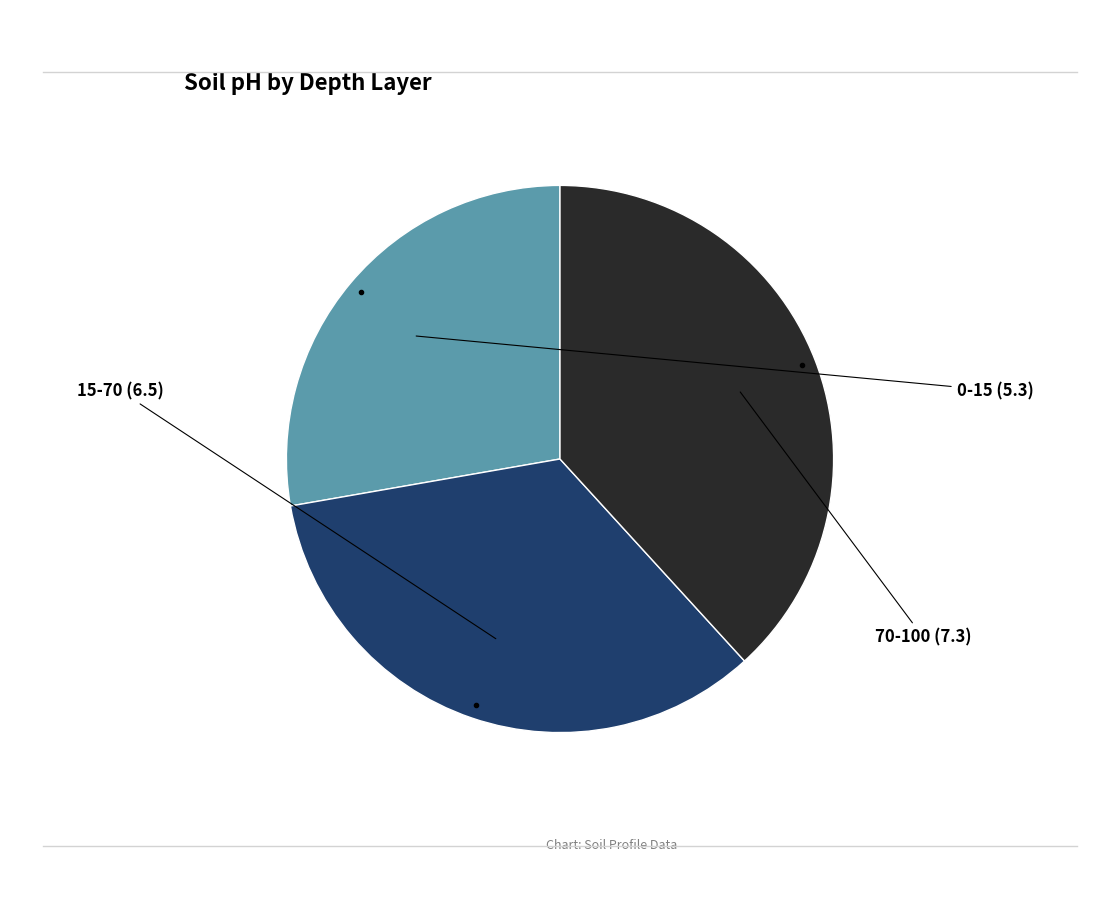

Is there a majority slice in this chart?

No